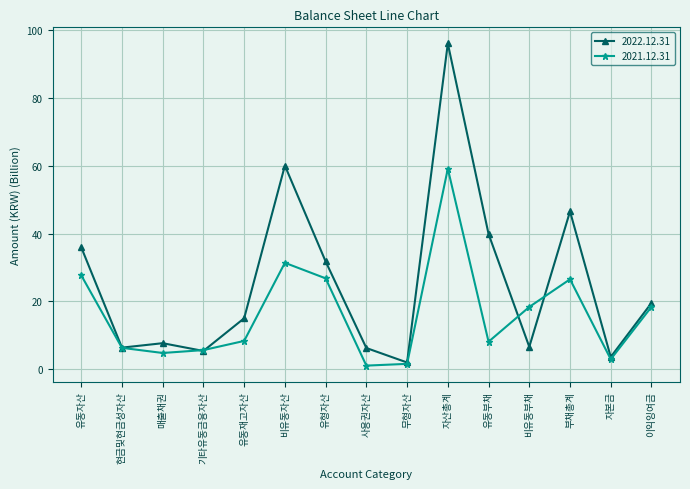

Which series has the largest range (max minus min)?

2022.12.31